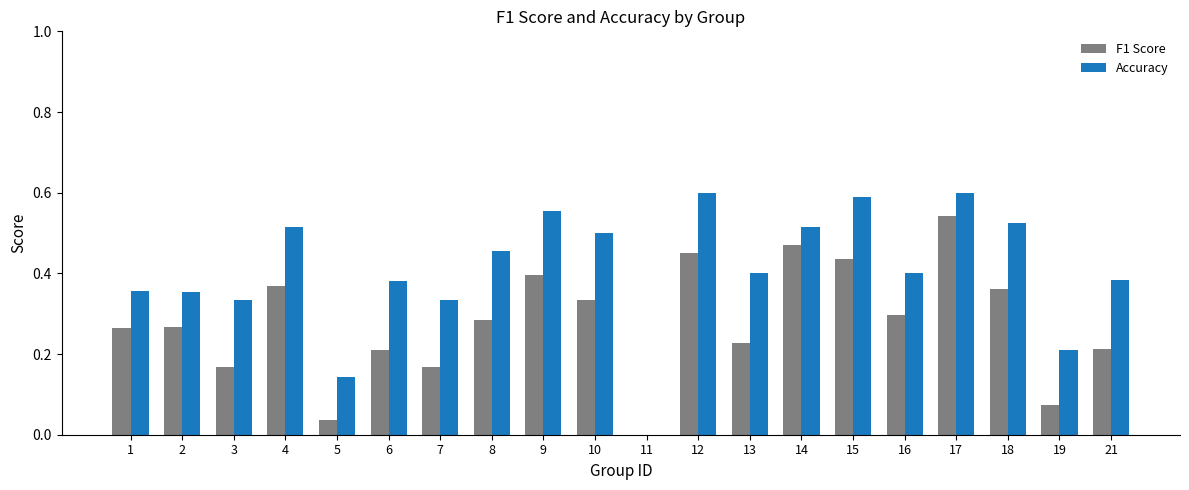

Is the value of F1 Score at 18 greater than the value of Accuracy at 13?

No